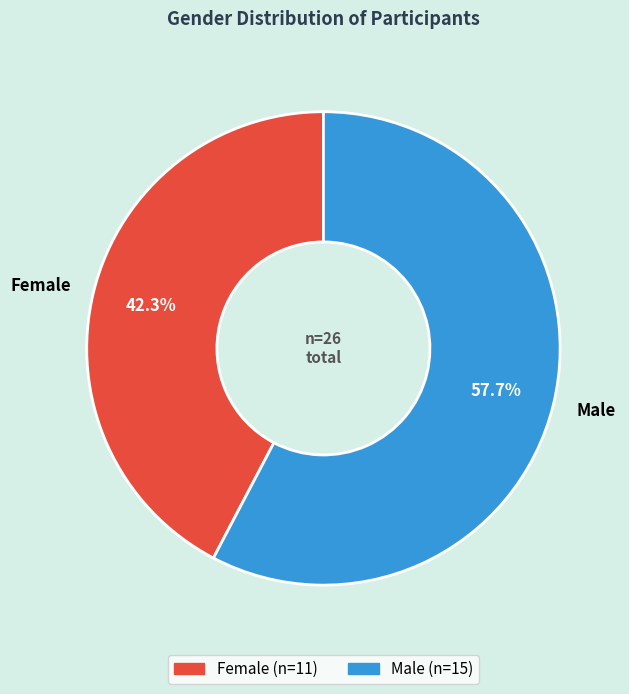

Which category has the smallest portion of the pie?

Female